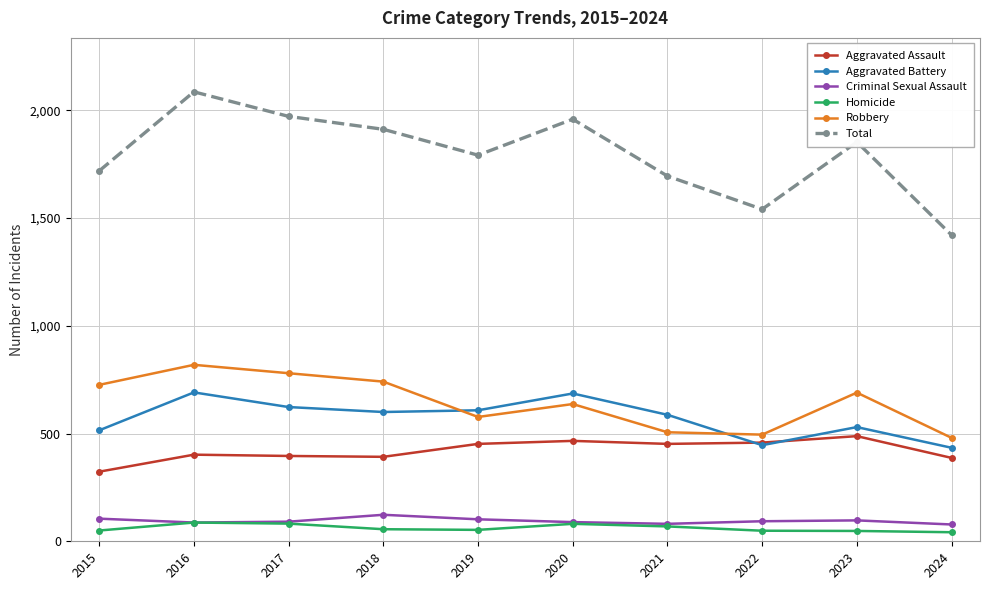

True or false: Total and Robbery intersect in this chart.

False